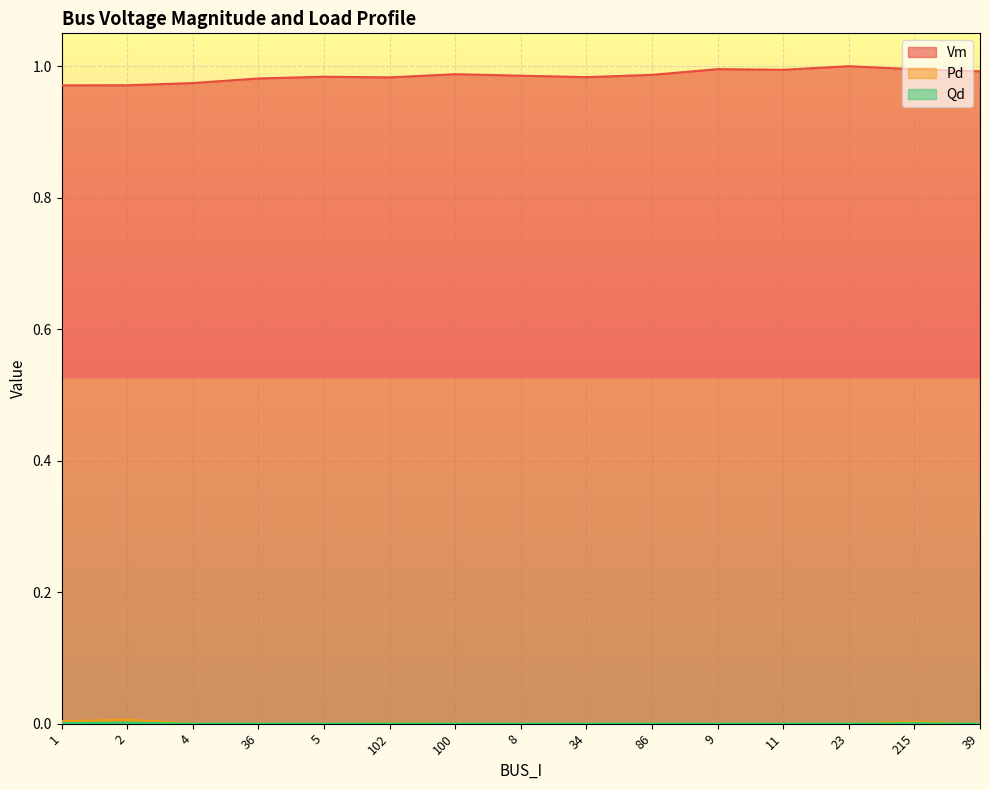

At how many categories does at least one series exceed 0?

15